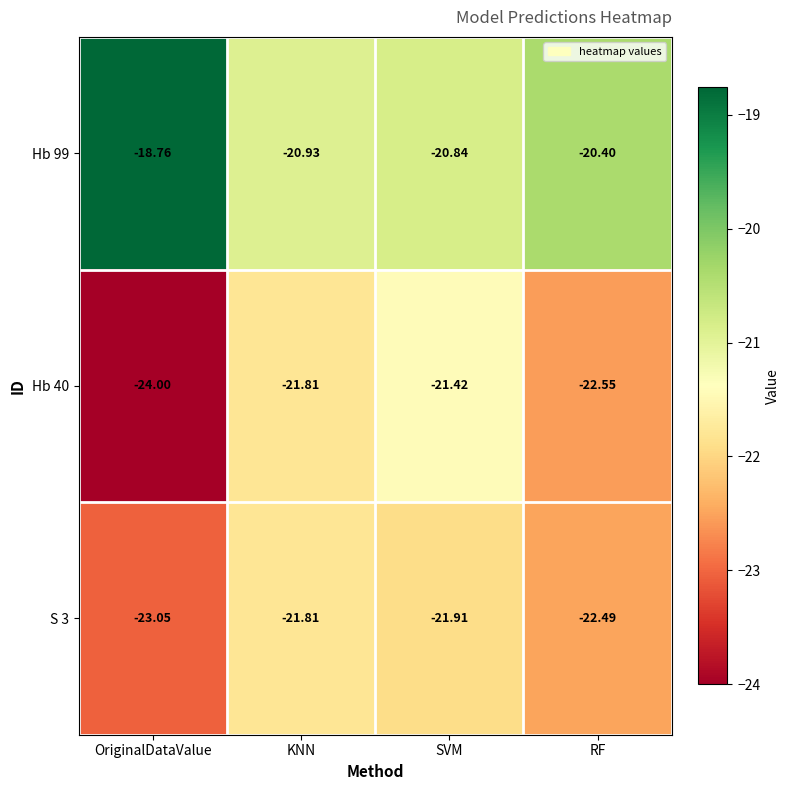

At which category is the sum across all series the highest?

SVM